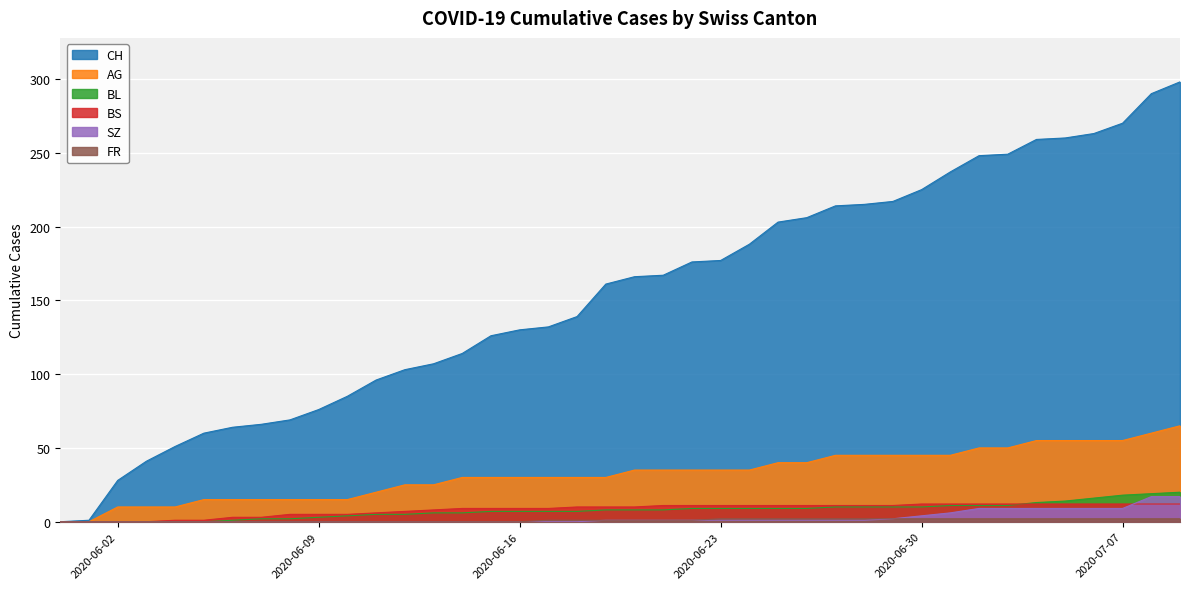

What is the label of the 6th point from the left?

2020-06-05